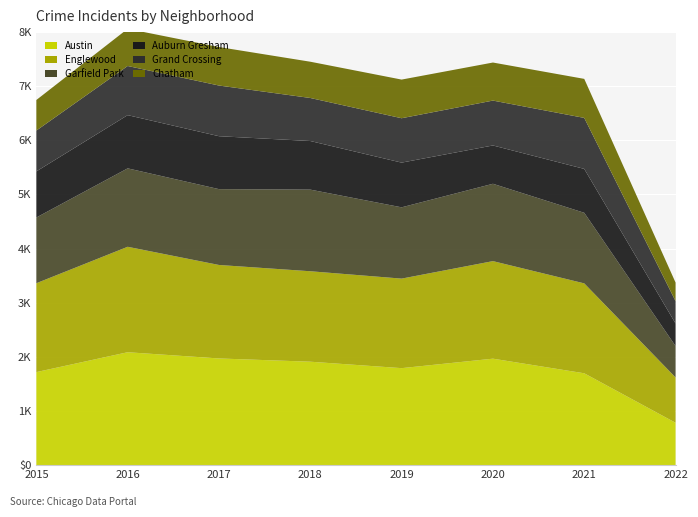

Reading left to right, list all the values displayed in this chart.

Austin: 2015=1719	2016=2086	2017=1971	2018=1911	2019=1792	2020=1967	2021=1697	2022=783
Englewood: 2015=1642	2016=1948	2017=1727	2018=1671	2019=1654	2020=1802	2021=1661	2022=837
Garfield Park: 2015=1214	2016=1449	2017=1401	2018=1508	2019=1317	2020=1429	2021=1304	2022=580
Auburn Gresham: 2015=852	2016=983	2017=978	2018=898	2019=826	2020=708	2021=811	2022=417
Grand Crossing: 2015=754	2016=908	2017=936	2018=795	2019=820	2020=829	2021=942	2022=413
Chatham: 2015=565	2016=687	2017=711	2018=670	2019=714	2020=703	2021=721	2022=343